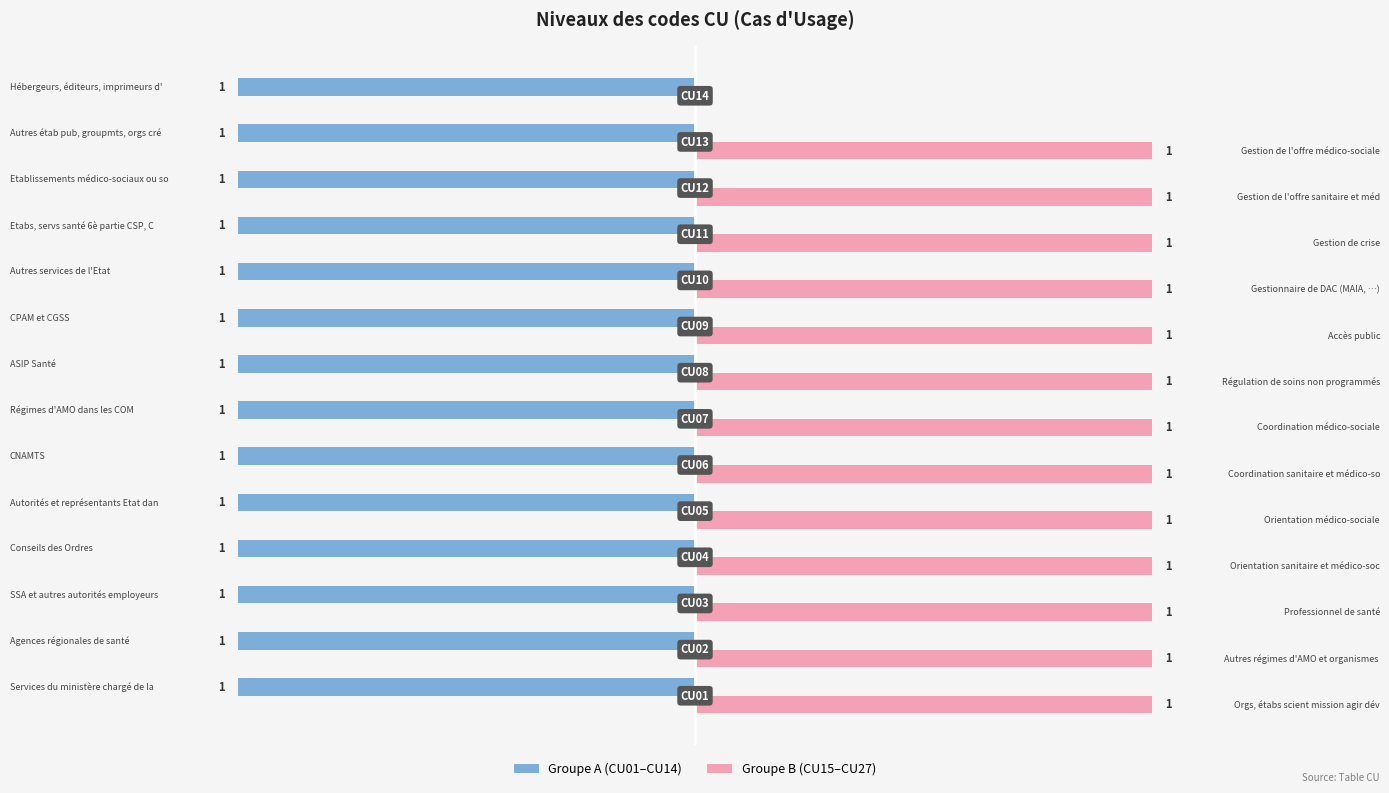

Which series has the largest total across all categories?

Groupe B (CU15–CU27)